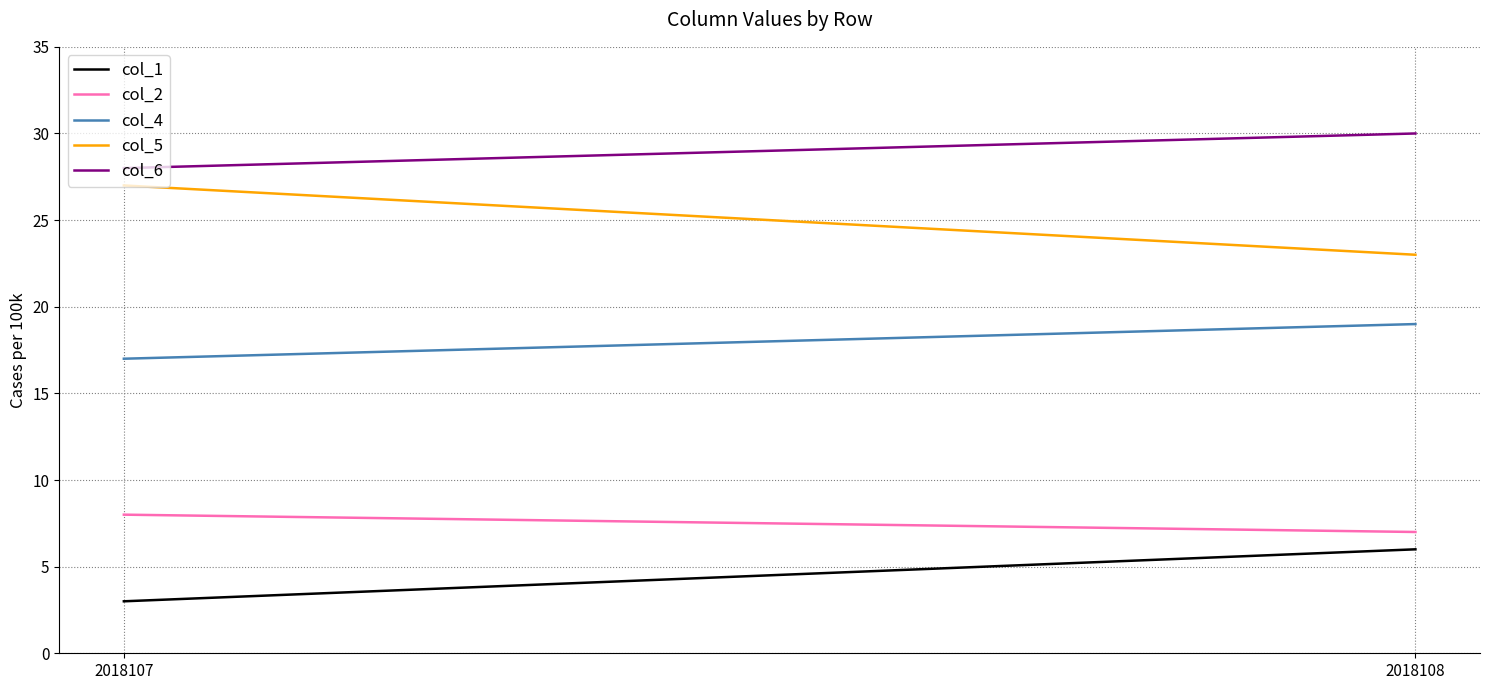

Is it true that col_5 equals 11 at 2018107?

False